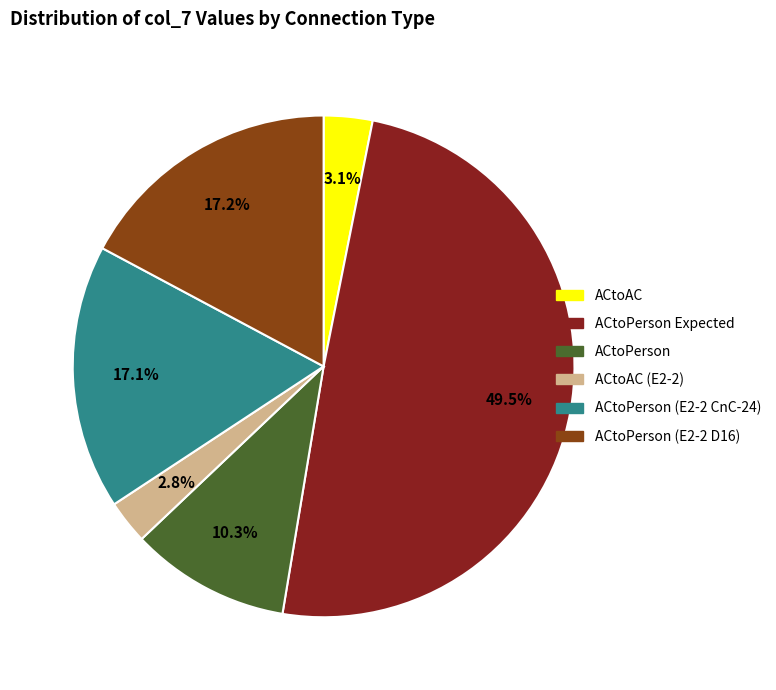

Is it true that ACtoPerson (E2-2 CnC-24) is 17% of the pie?

True